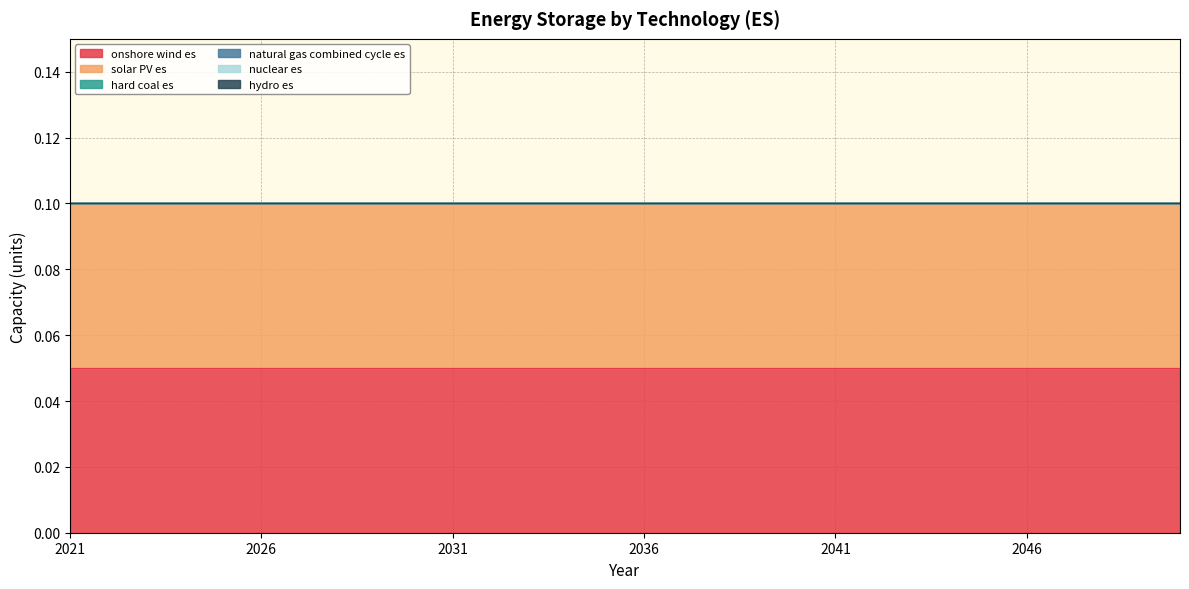

True or false: natural gas combined cycle es and hydro es cross at least once.

False